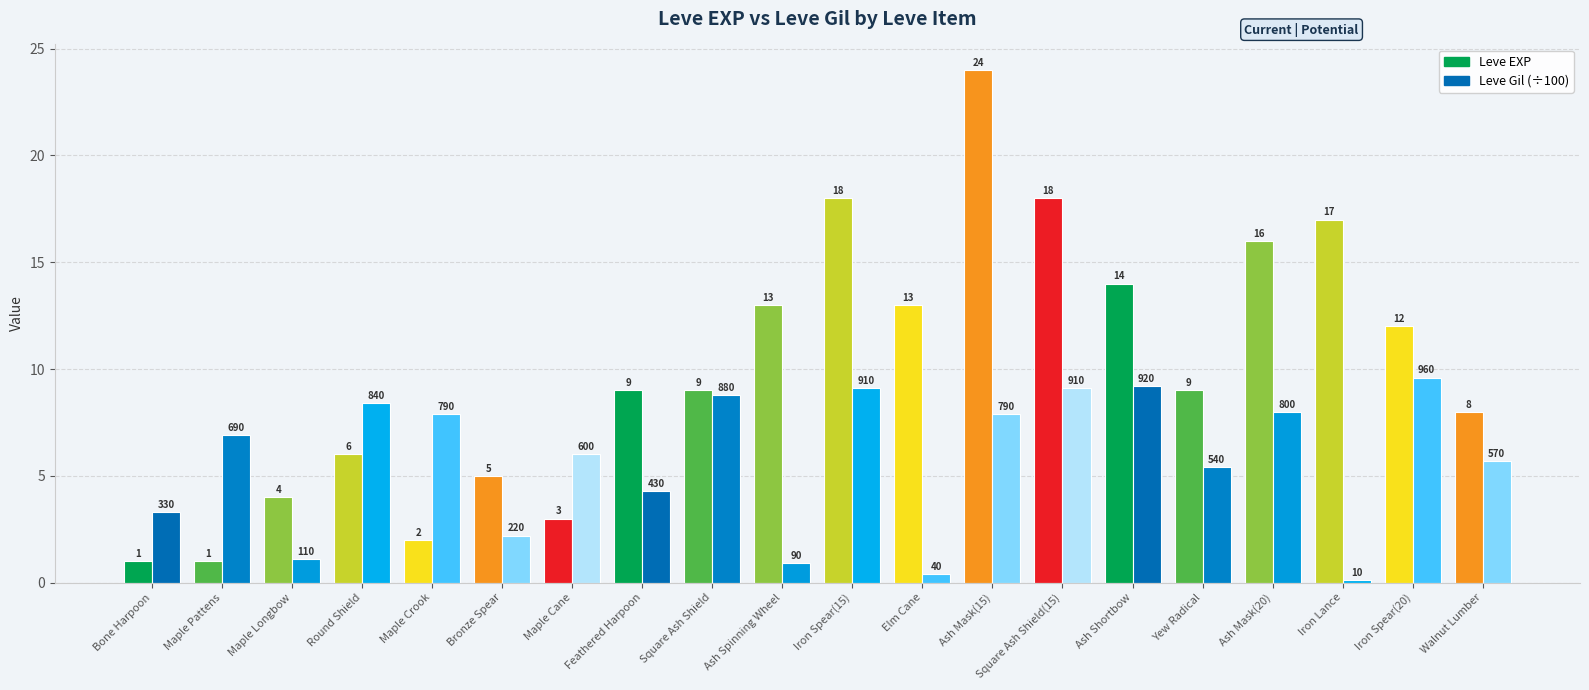

What is the label of the 10th bar from the left?

Ash Spinning Wheel